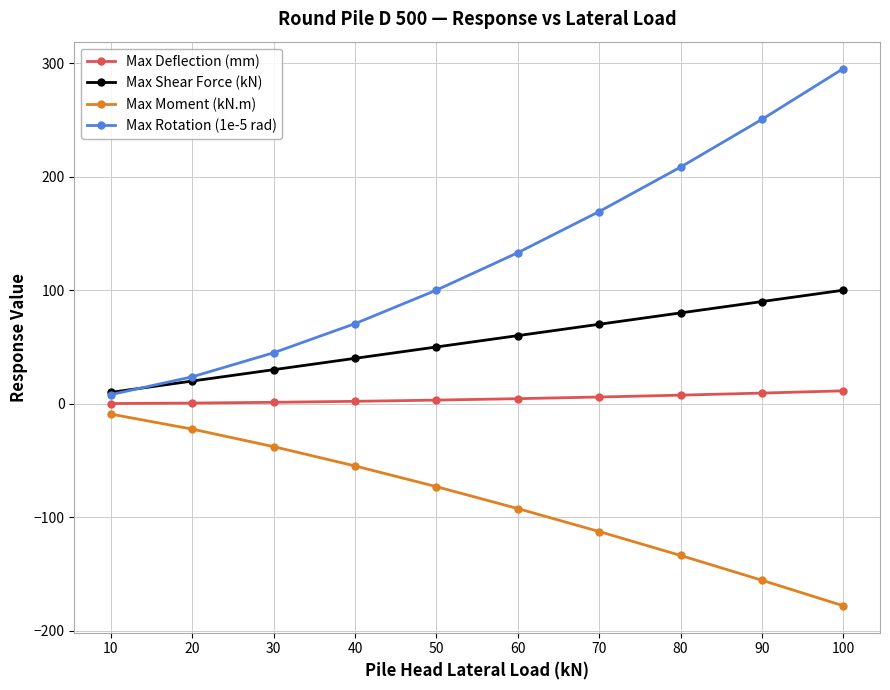

List the series in order of their overall mean, highest first.

Max Rotation (1e-5 rad), Max Shear Force (kN), Max Deflection (mm), Max Moment (kN.m)